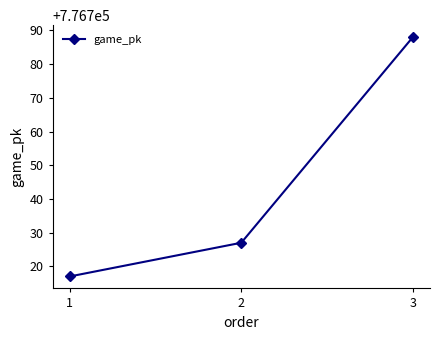

Does the chart display data point markers on the line(s)?

Yes